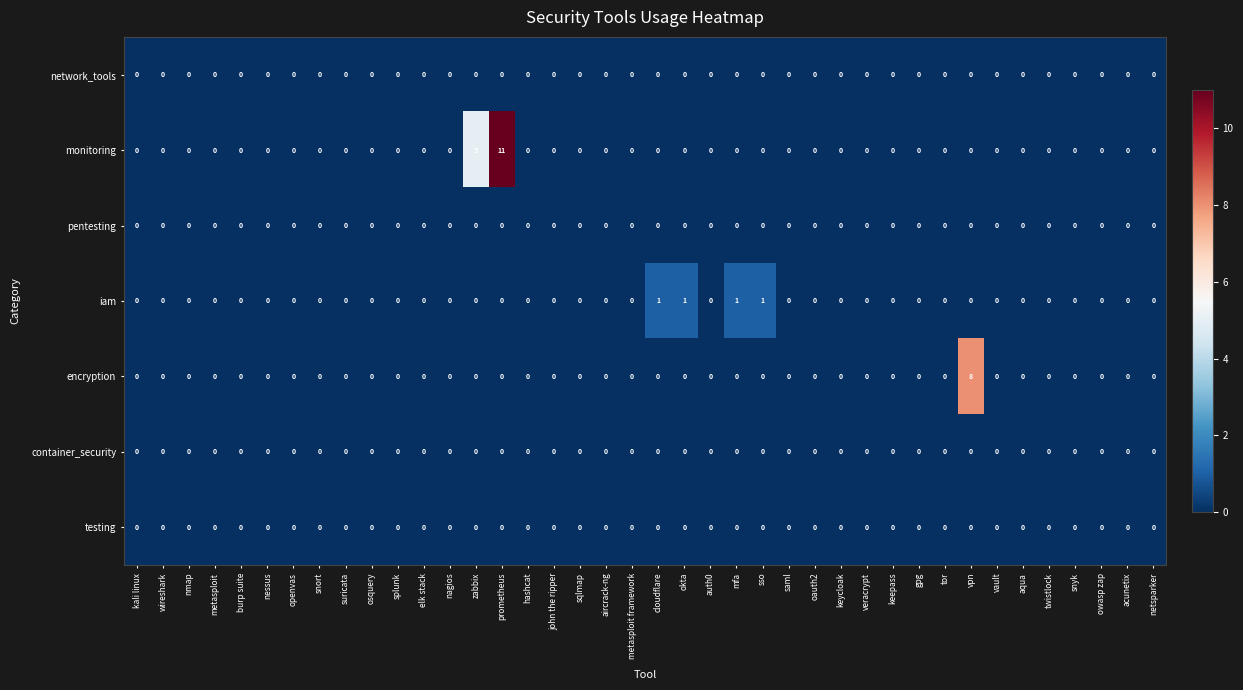

The value of monitoring at sqlmap is 7. True or false?

False